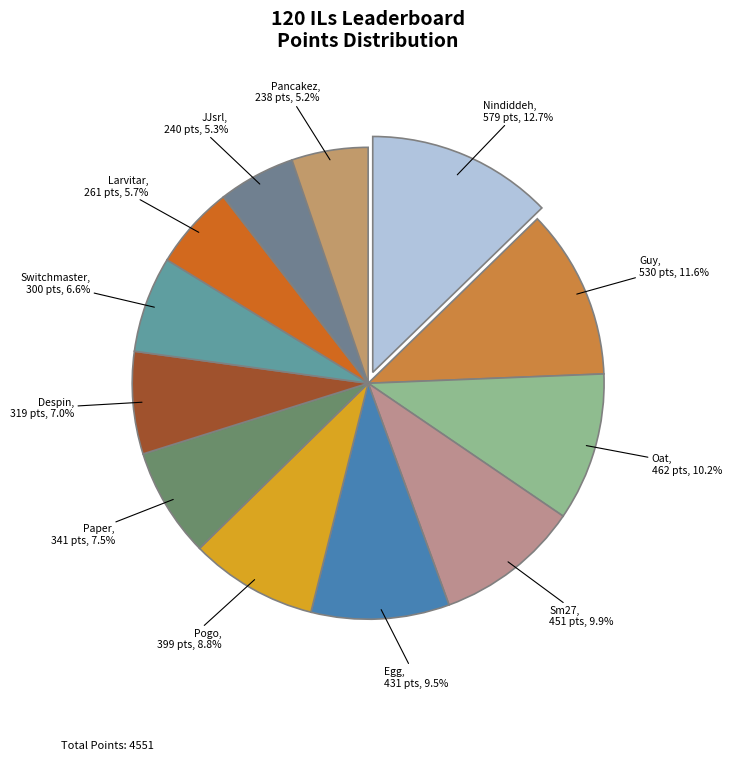

Does Oat represent more than half of the total?

No